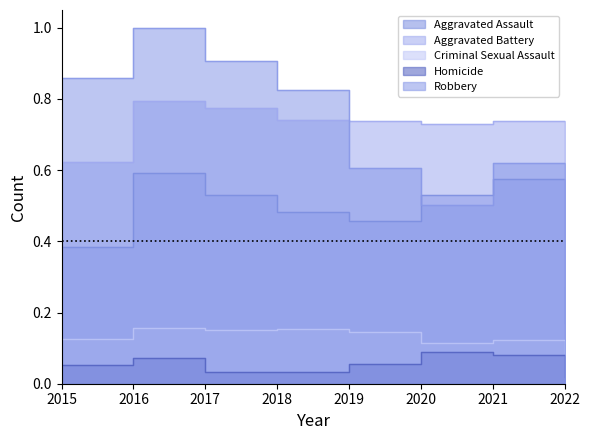

How many interior local valleys does the Robbery series have?

1